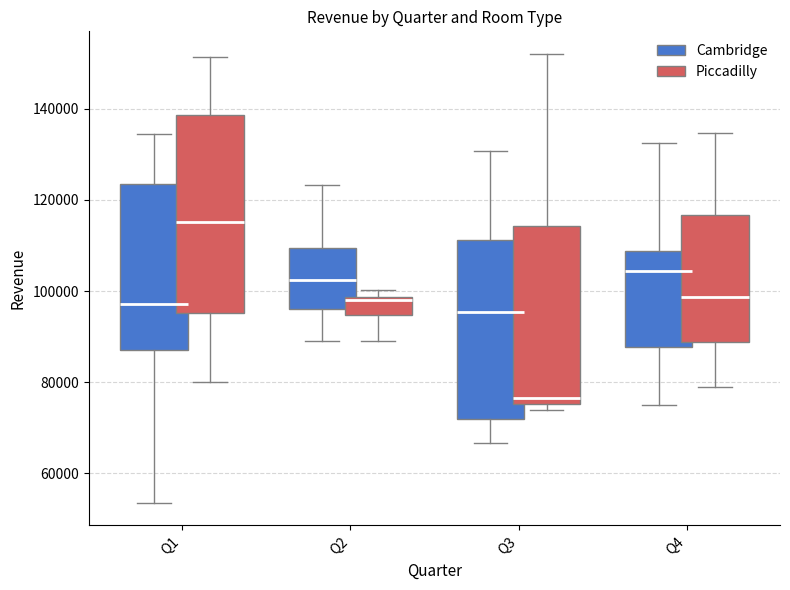

What are all the series names shown in the legend?

Cambridge, Piccadilly